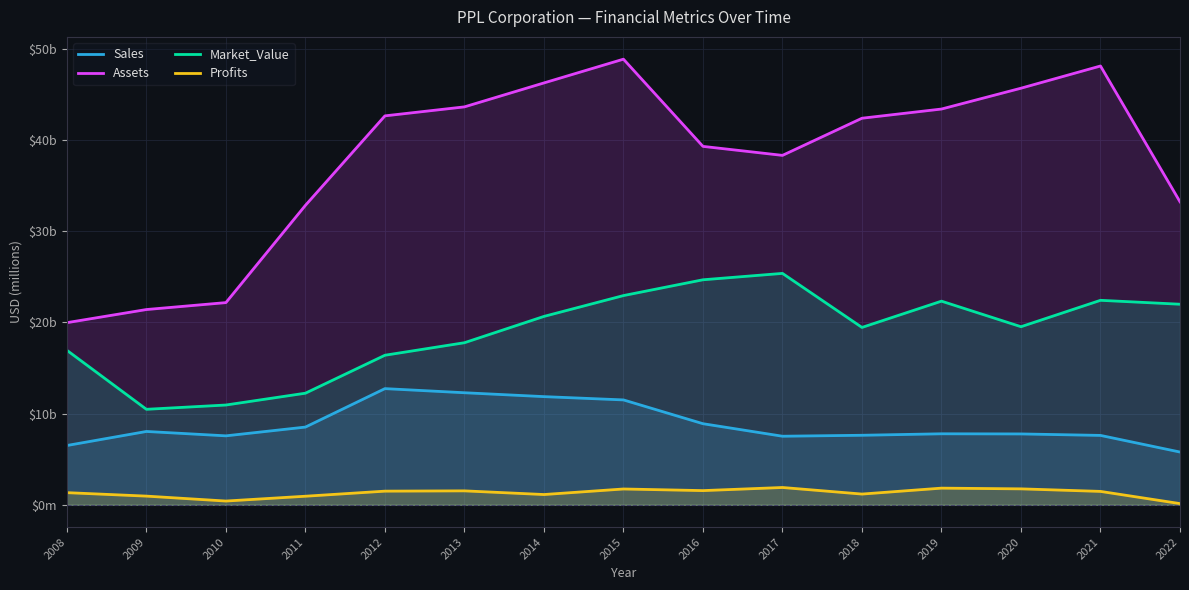

Rank the series at 2017 from lowest to highest value.

Profits, Sales, Market_Value, Assets